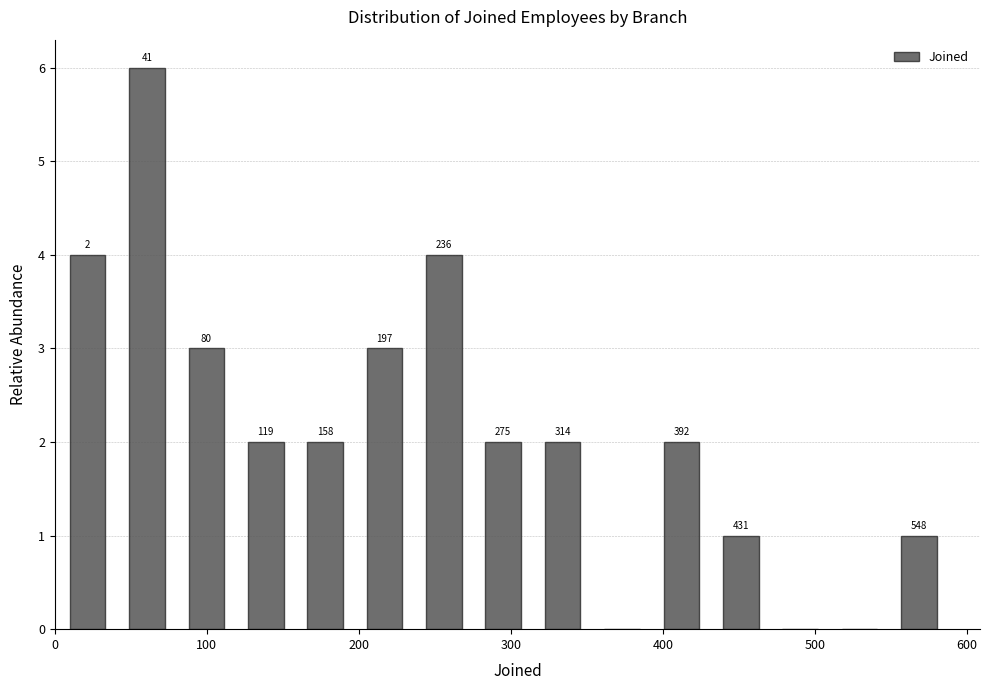

Read against the x-axis, roughly where is the centre of the tallest bar?

60